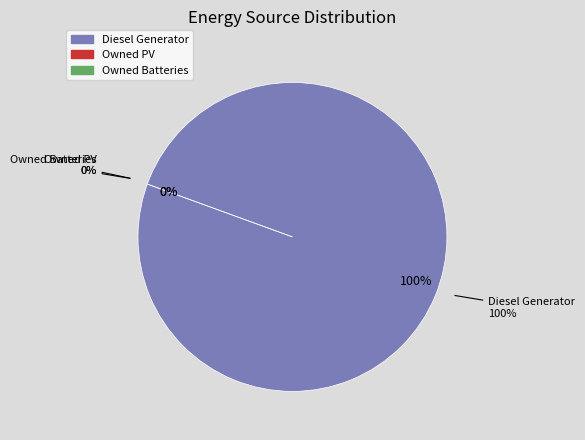

What is the total percentage of Owned PV and Diesel Generator?

100.0%